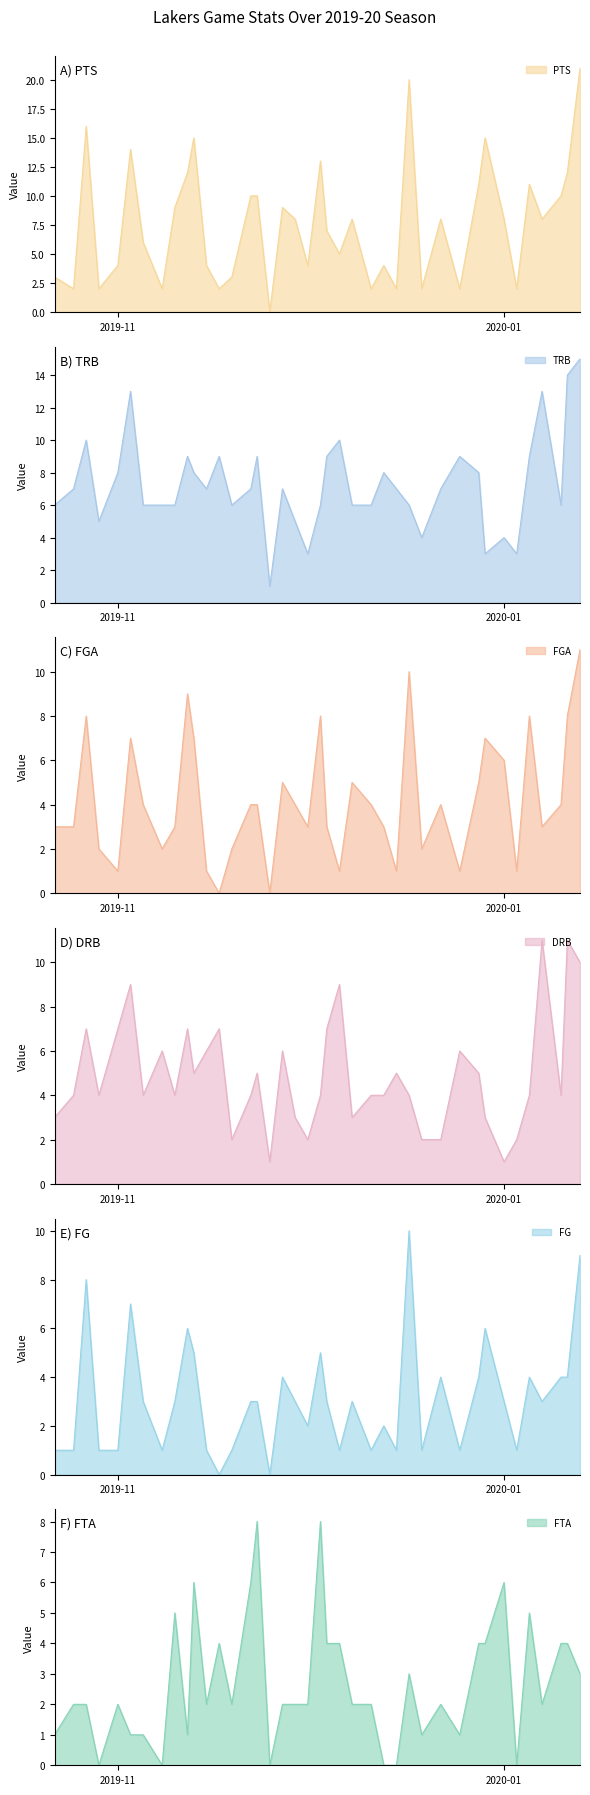

At which label does TRB reach its minimum?

2019-11-25